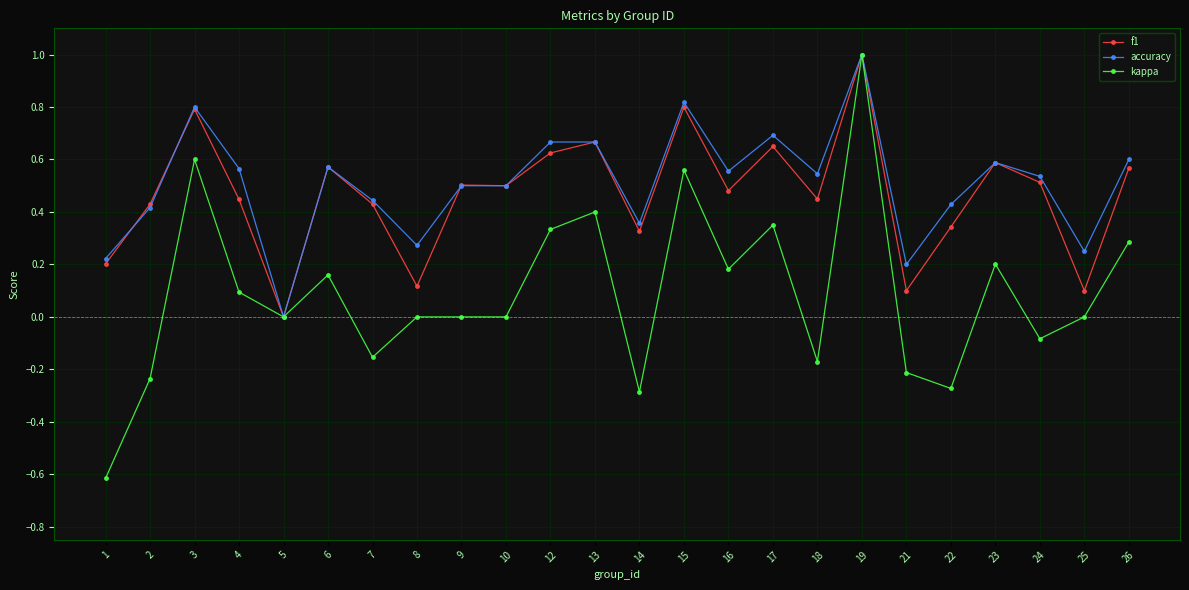

Which series has the largest total across all categories?

accuracy